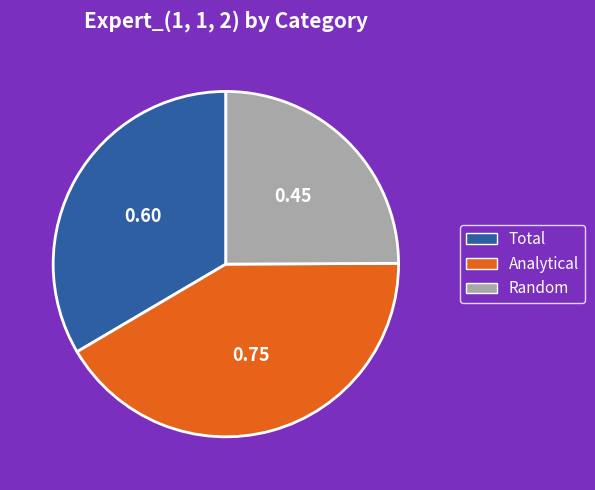

Rank the categories by value from lowest to highest.

Random, Total, Analytical